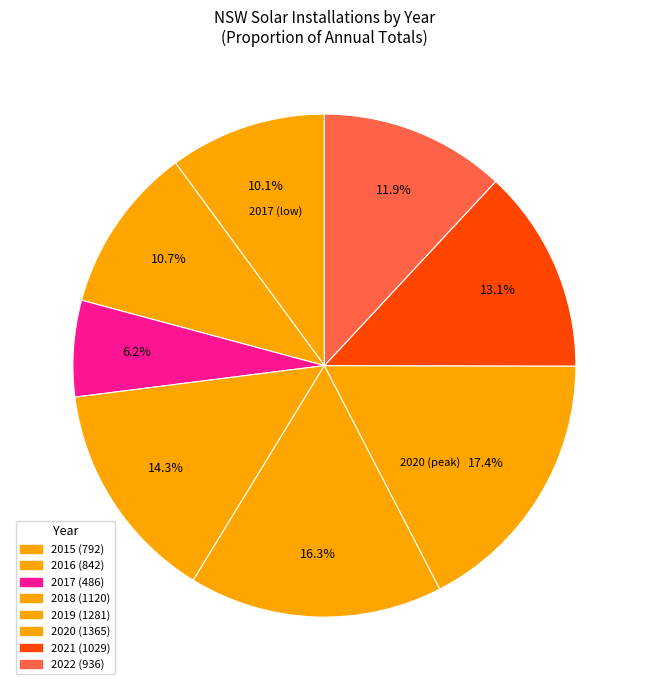

How many segments does this pie chart have?

8